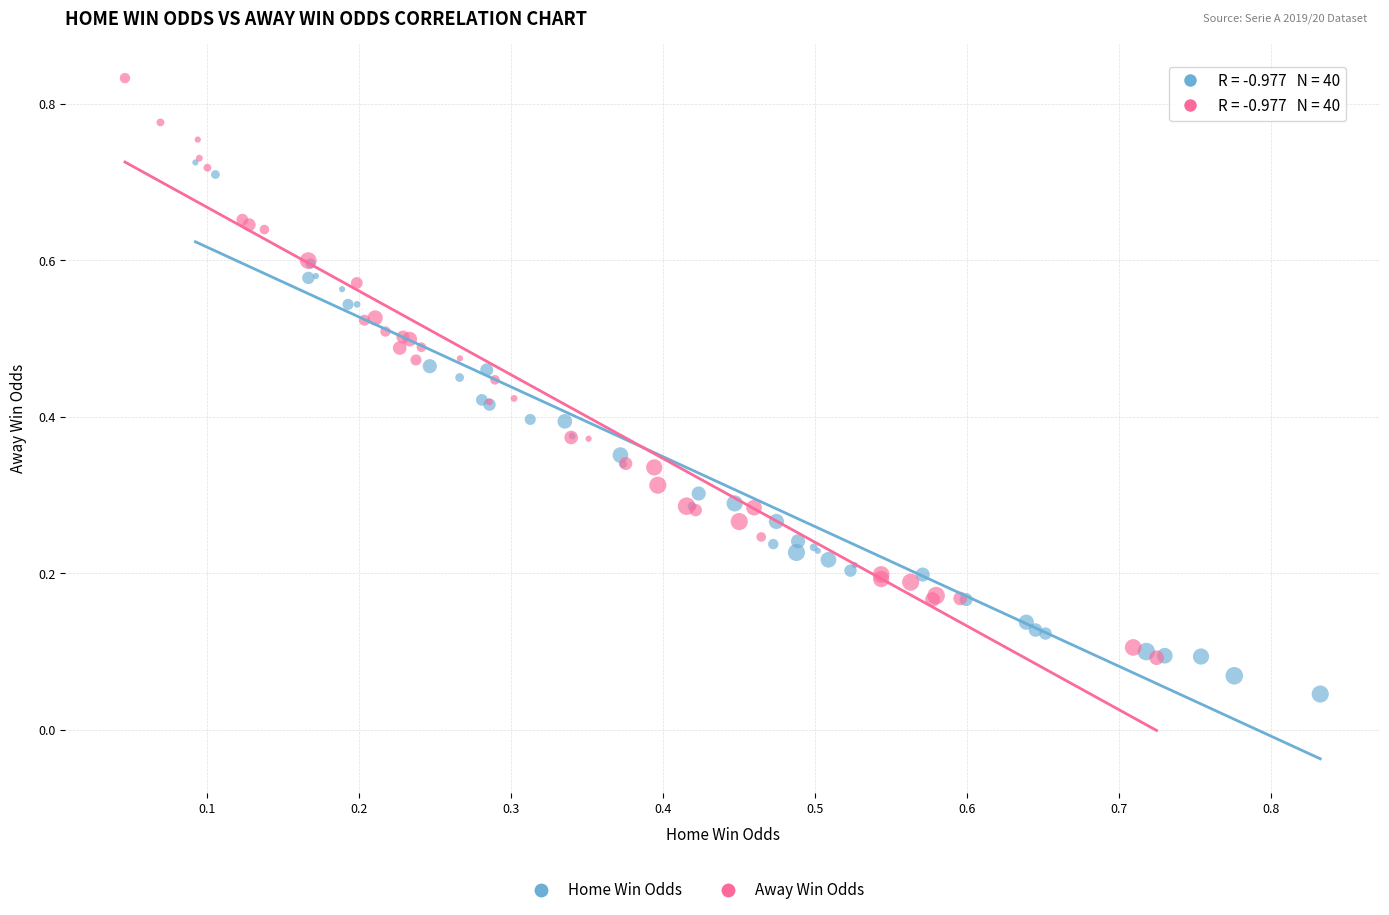

Which series has the largest Y range (max minus min)?

Away Win Odds